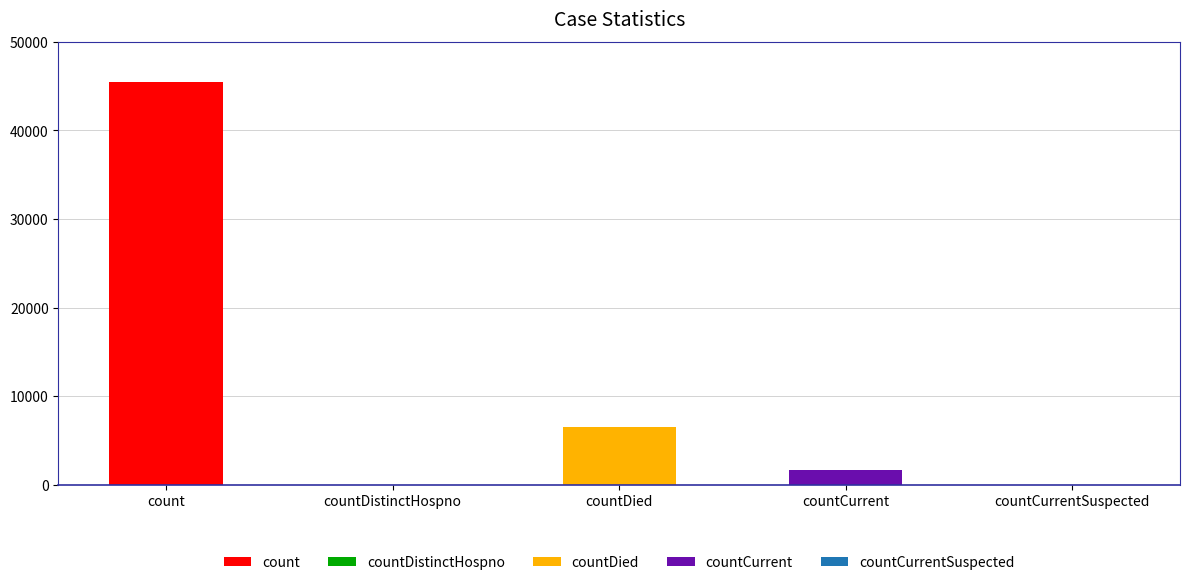

What is the maximum value shown in the chart?

45452